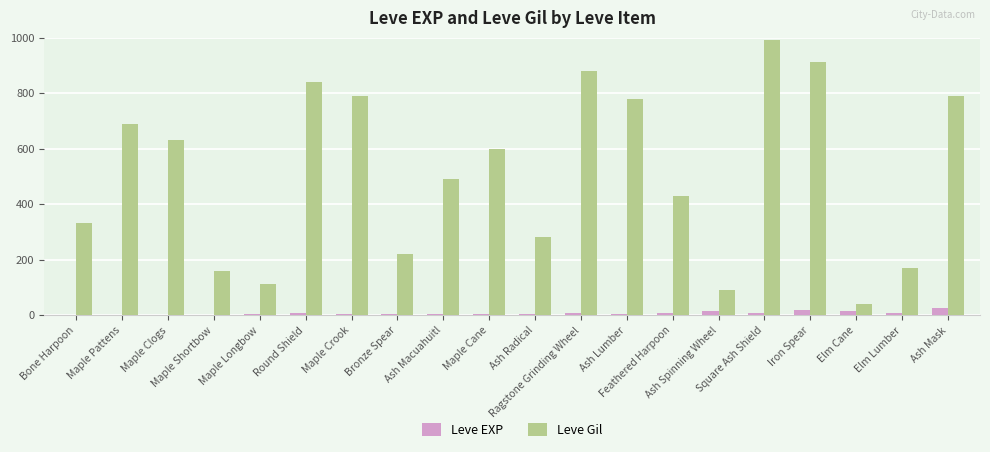

What is the greatest value displayed?

990